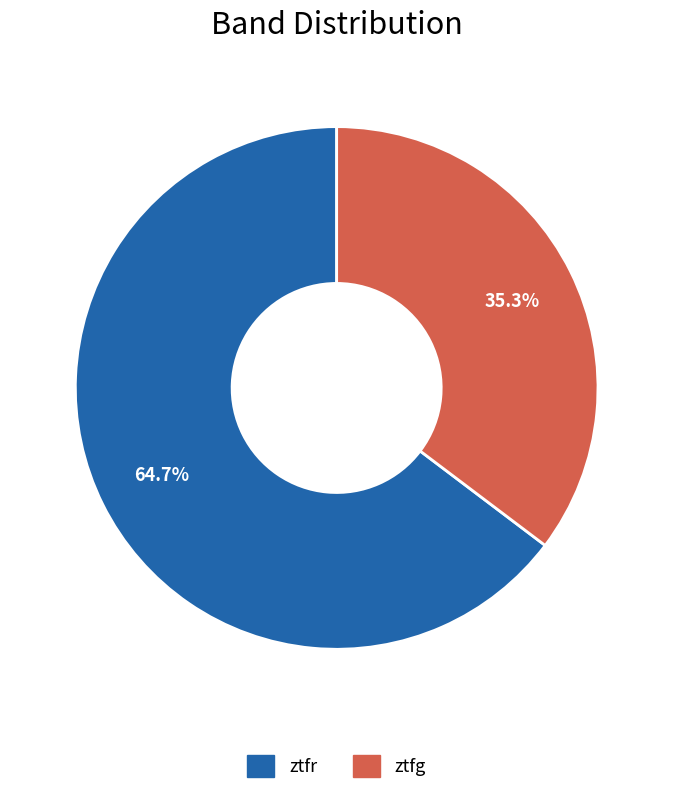

The ztfr slice represents 65% of the pie. True or false?

True